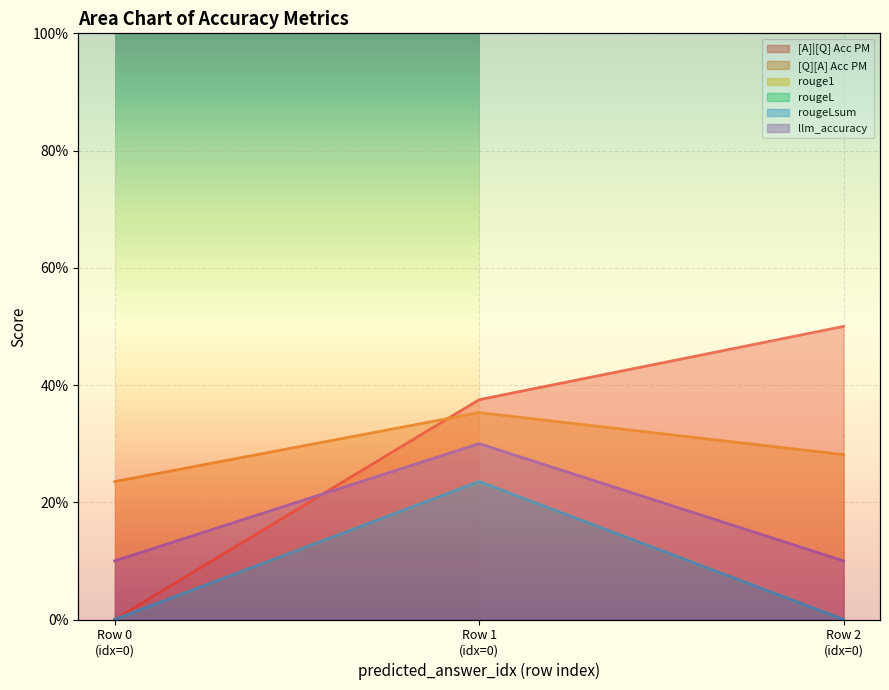

How many lines are shown in the chart?

6